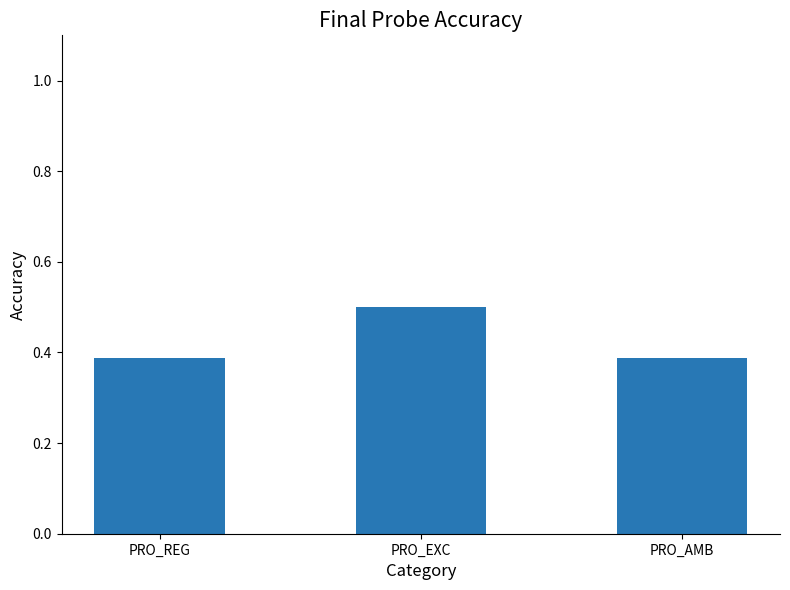

What is the sum of the values at PRO_AMB and PRO_REG?

0.8